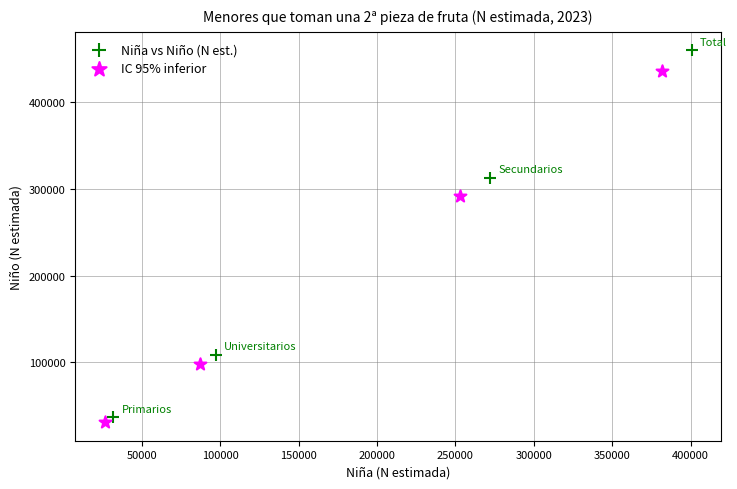

What are all the series names shown in the legend?

Niña vs Niño (N est.), IC 95% inferior